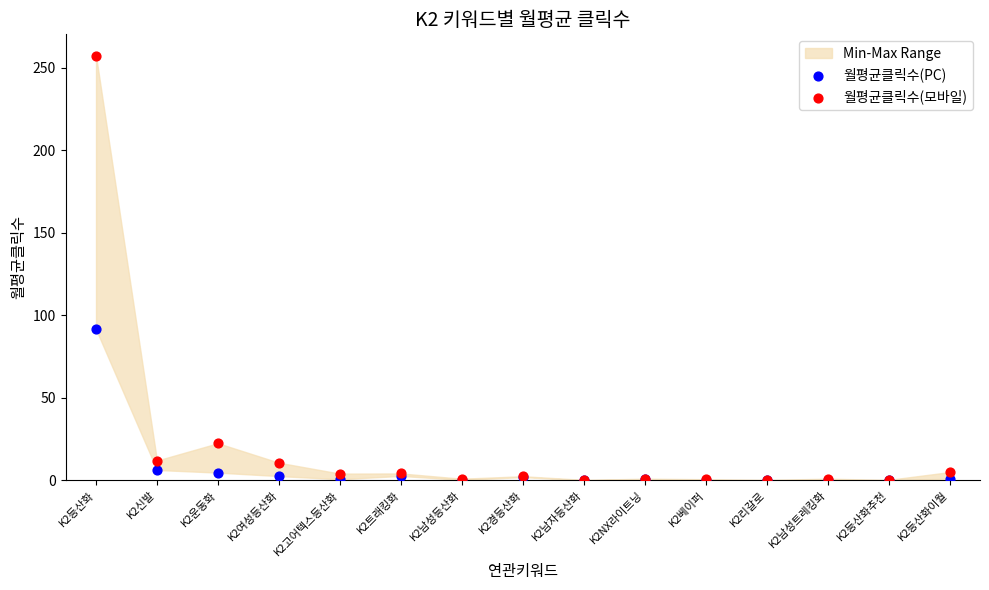

In the 월평균클릭수(PC) series, what Y value is closest to 45?

6.3